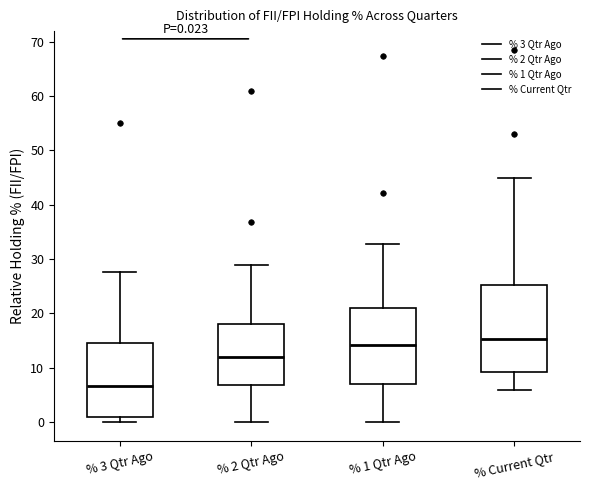

Which box has the highest median line?

% Current Qtr